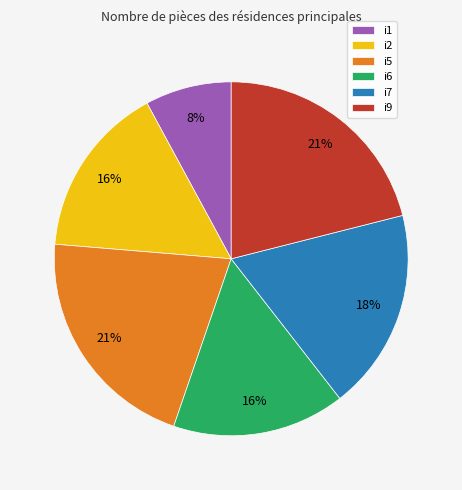

True or false: i7 accounts for 9% of the total.

False